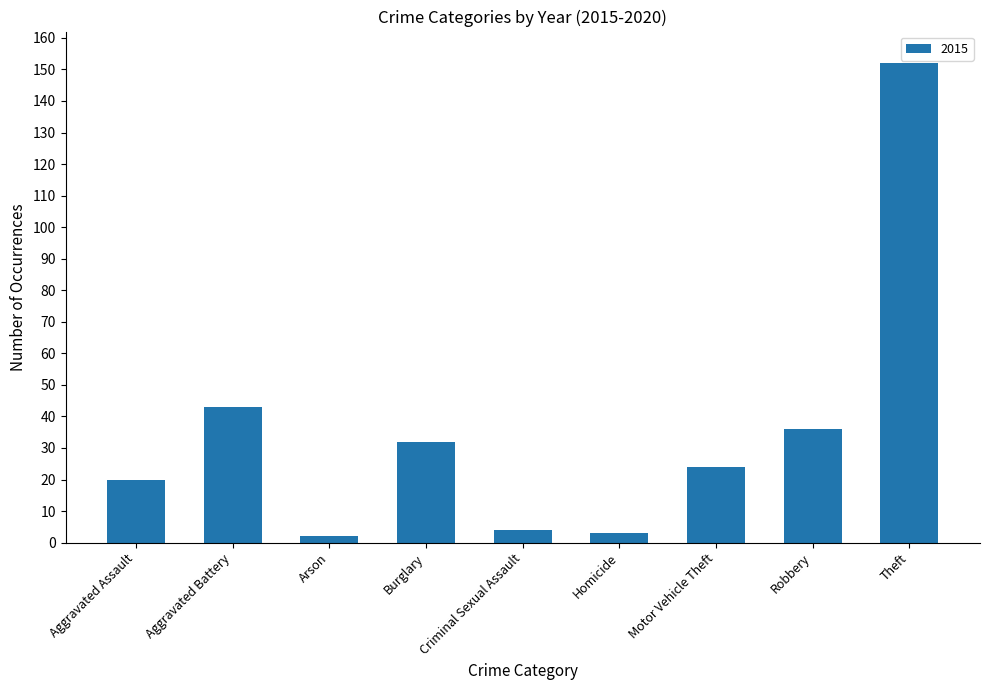

Is it true that the value at Motor Vehicle Theft is 15?

False